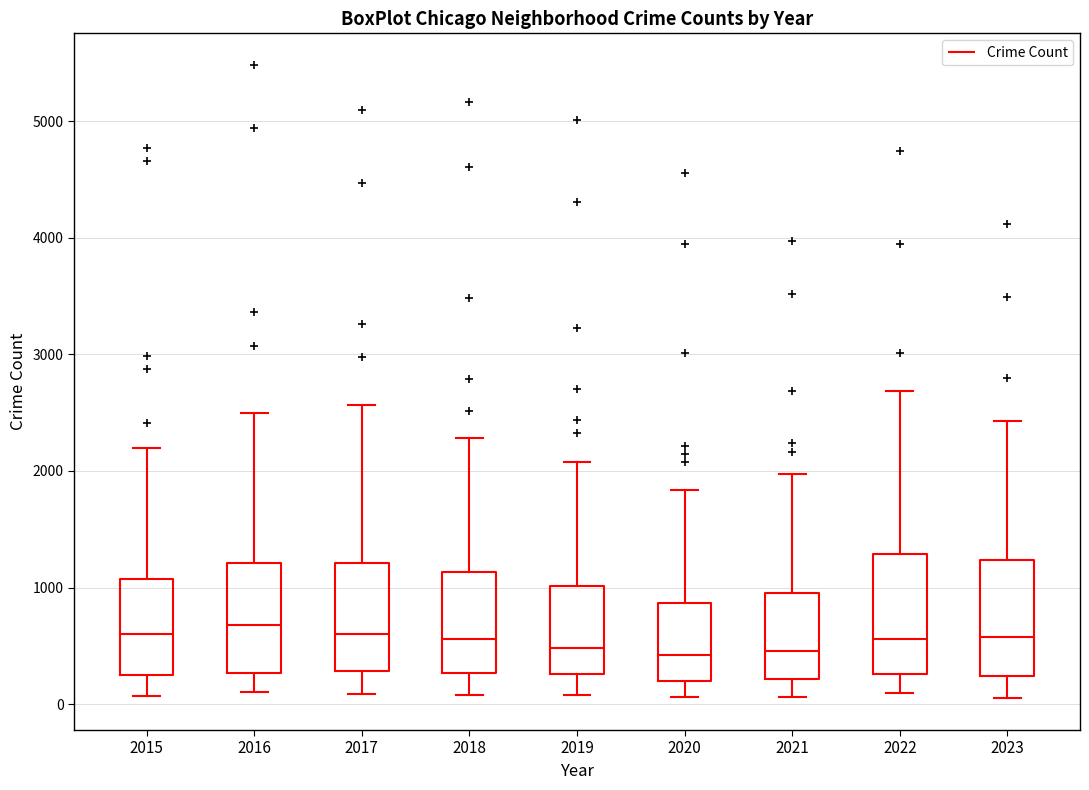

Reading left to right, transcribe this box plot: for each box, give where its median line is, the range the box spans, and where its two whiskers end, as read against the y-axis. The values are not printed on the chart, so give them approximately, as read against the axis.

2015: median 600, box 300 to 1100, whiskers 100 to 2200
2016: median 700, box 300 to 1200, whiskers 100 to 2500
2017: median 600, box 300 to 1200, whiskers 100 to 2600
2018: median 600, box 300 to 1100, whiskers 100 to 2300
2019: median 500, box 300 to 1000, whiskers 100 to 2100
2020: median 400, box 200 to 900, whiskers 100 to 1800
2021: median 500, box 200 to 900, whiskers 100 to 2000
2022: median 600, box 300 to 1300, whiskers 100 to 2700
2023: median 600, box 200 to 1200, whiskers 100 to 2400